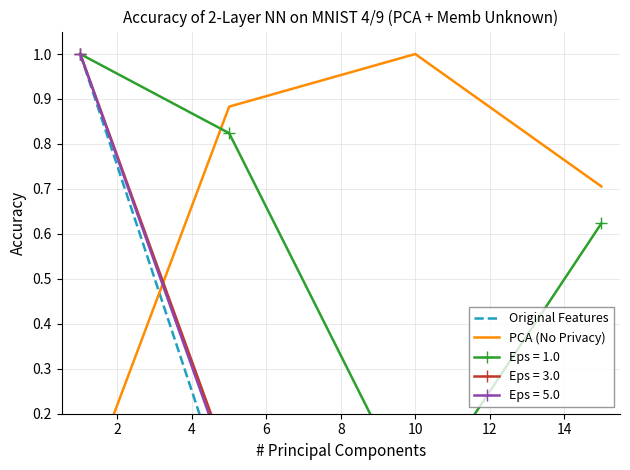

How many times do Original Features and PCA (No Privacy) cross each other?

1